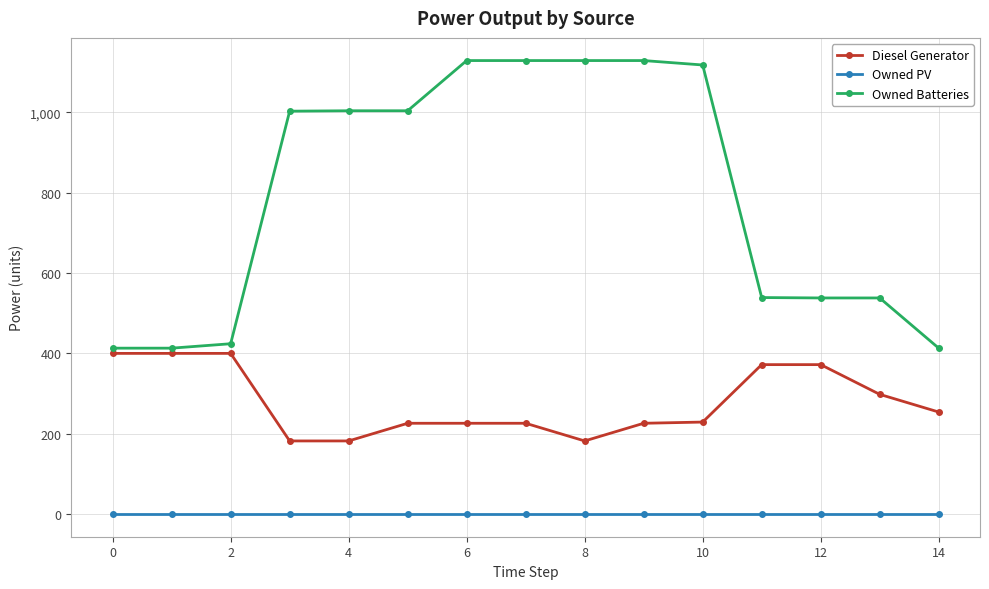

Which series has the largest range (max minus min)?

Owned Batteries